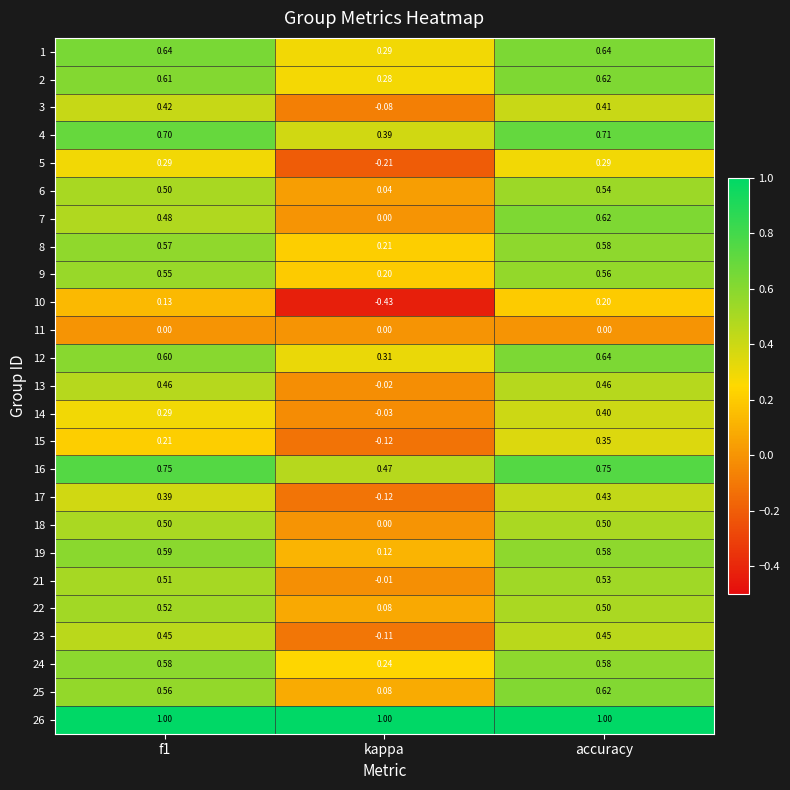

At which category is the sum across all series the highest?

accuracy